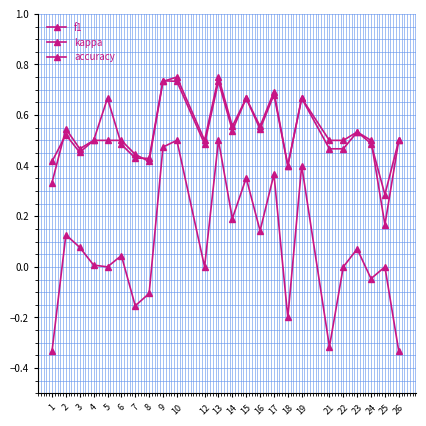

In f1, how many points are lower than both neighbors (excluding endpoints)?

8